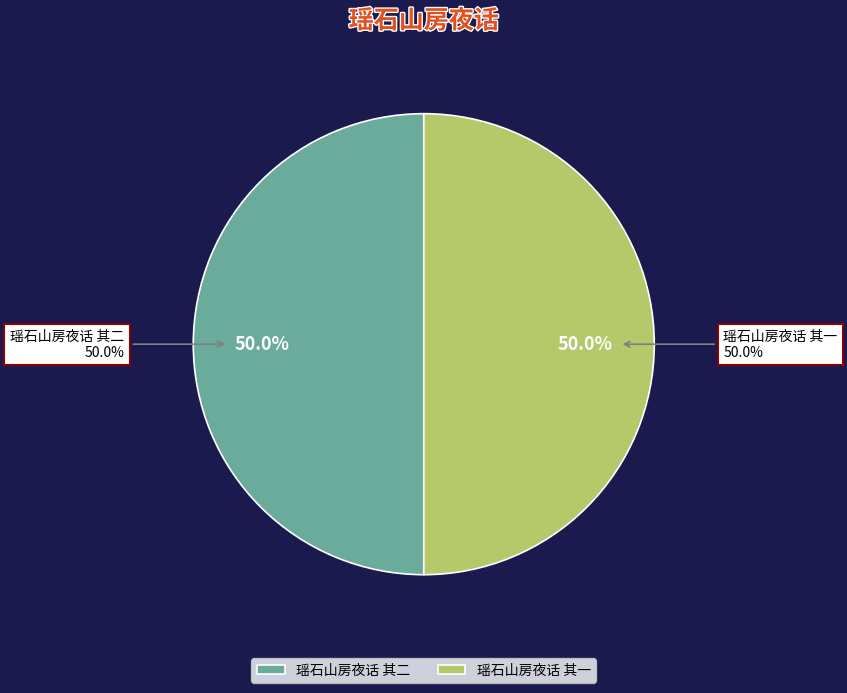

How many slices are in this pie chart?

2